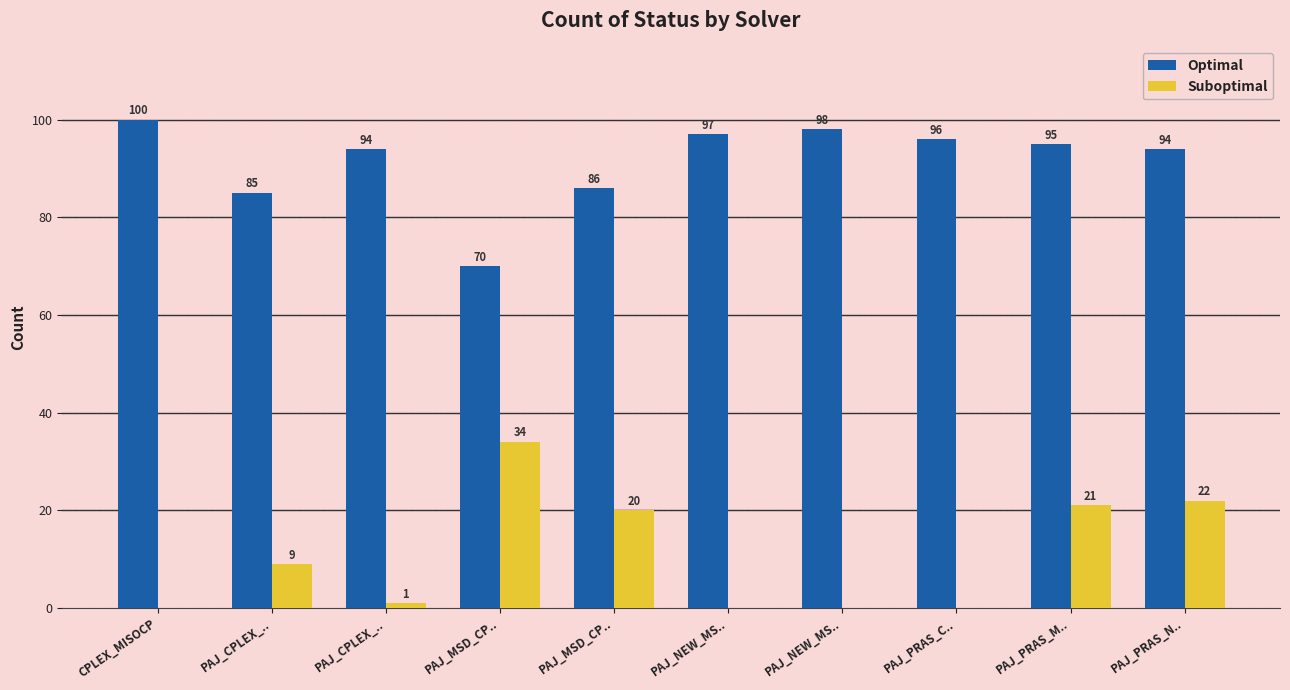

What is the difference between the highest and lowest values at PAJ_NEW_MS..?

97